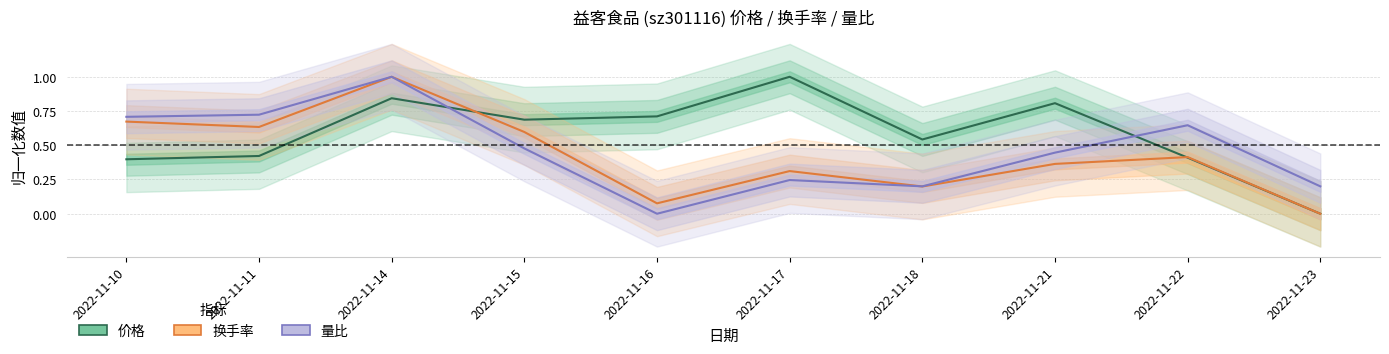

Which category has the lowest value across all series?

2022-11-23